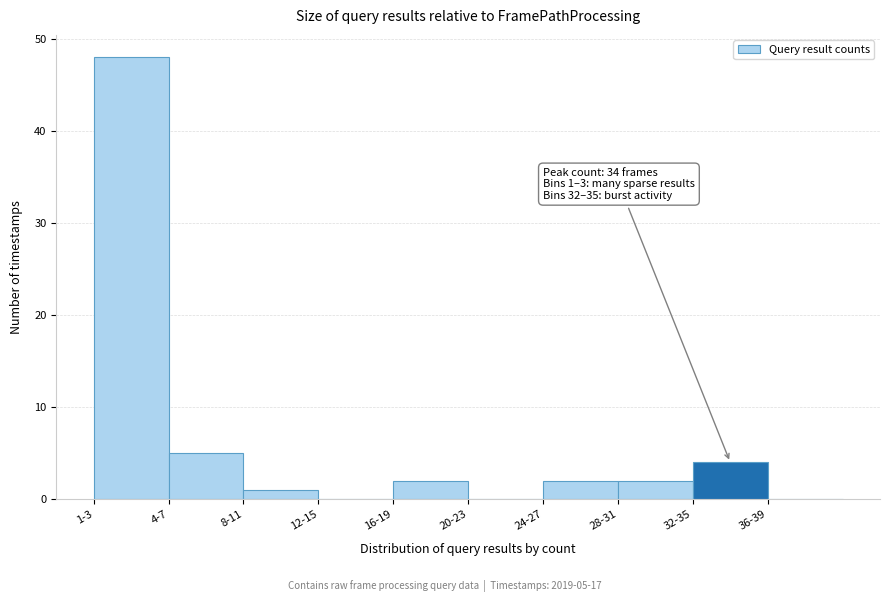

Reading right to left, what are all the values shown in this chart?

36-39=0	32-35=4	28-31=2	24-27=2	20-23=0	16-19=2	12-15=0	8-11=1	4-7=5	1-3=48